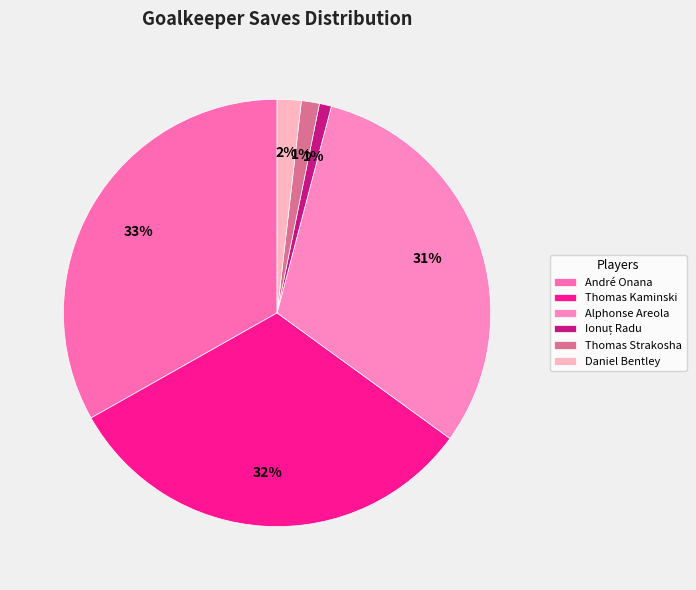

Rank the categories by value from highest to lowest.

André Onana, Thomas Kaminski, Alphonse Areola, Daniel Bentley, Thomas Strakosha, Ionuț Radu